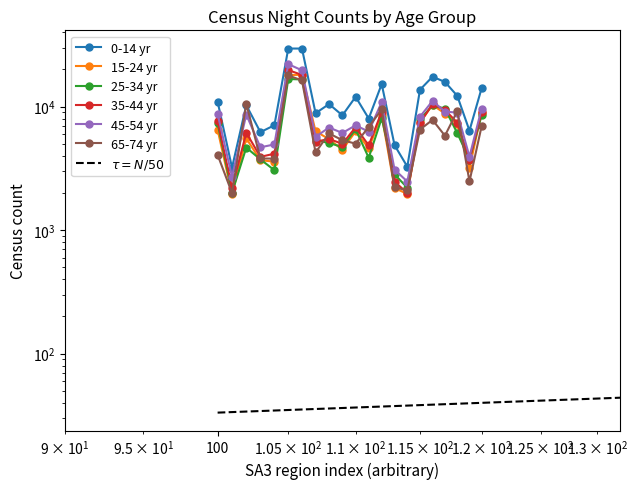

True or false: 25-34 yr has a value of 28739 at 10201.

False